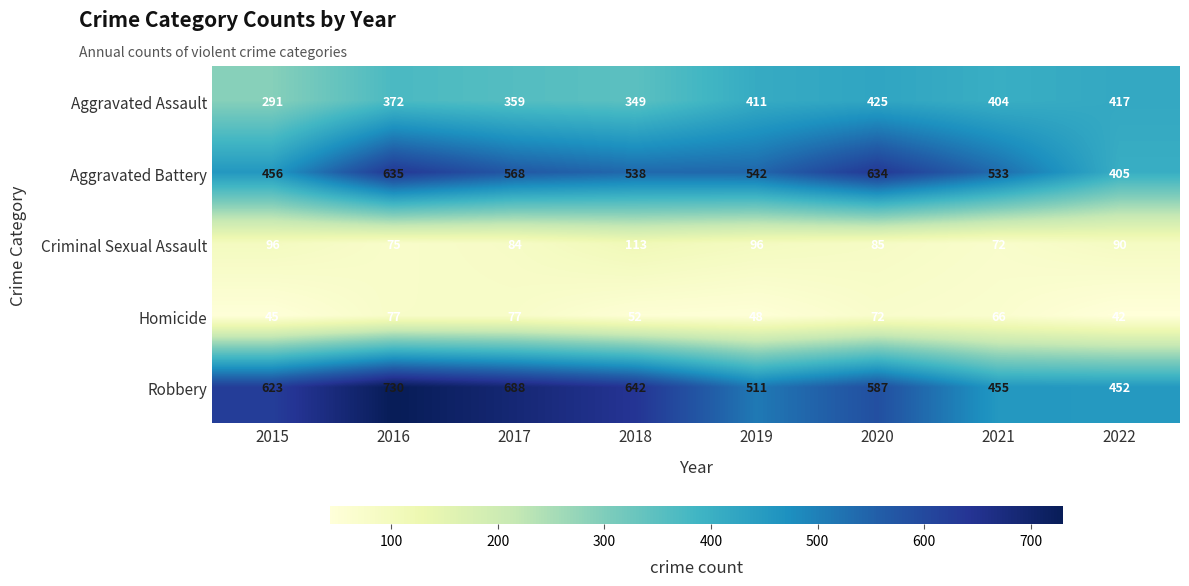

What is the difference between the maximum and second lowest values in the Aggravated Battery series?

179